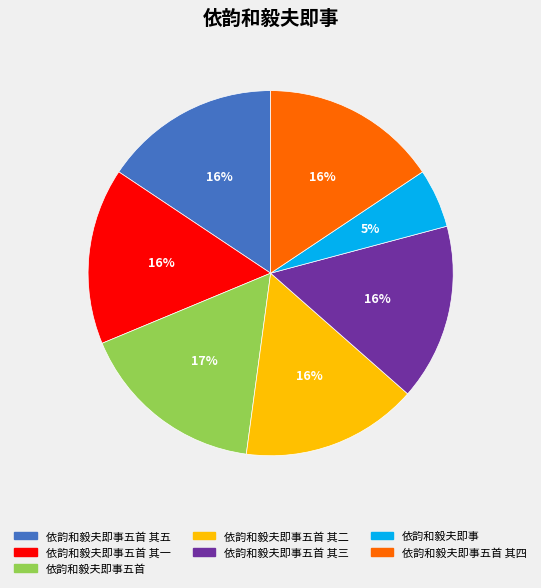

To the nearest percent, what is the average slice percentage?

14%